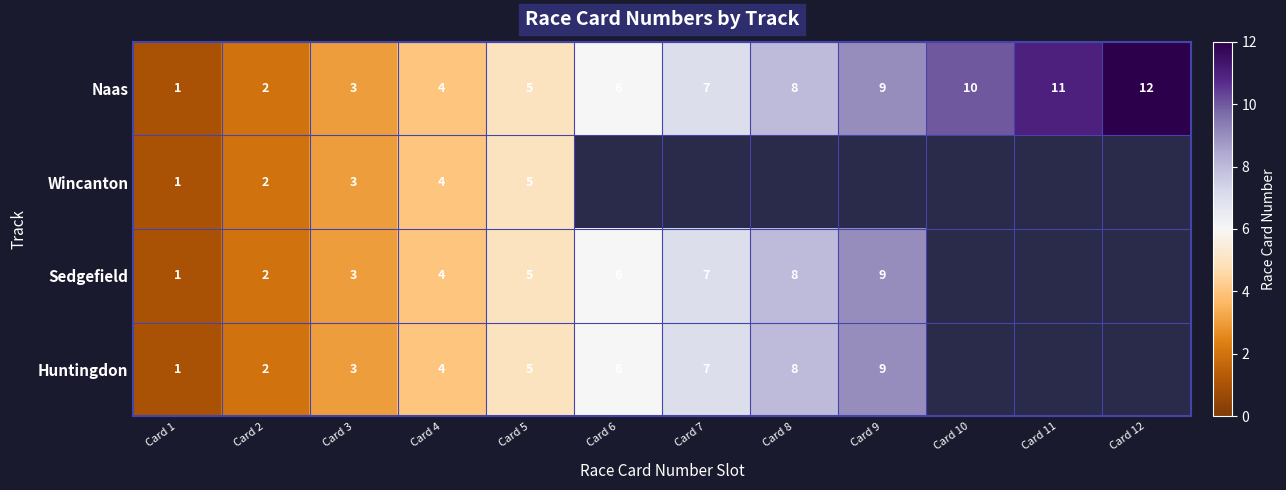

Which label corresponds to the smallest value in the chart?

Card 1